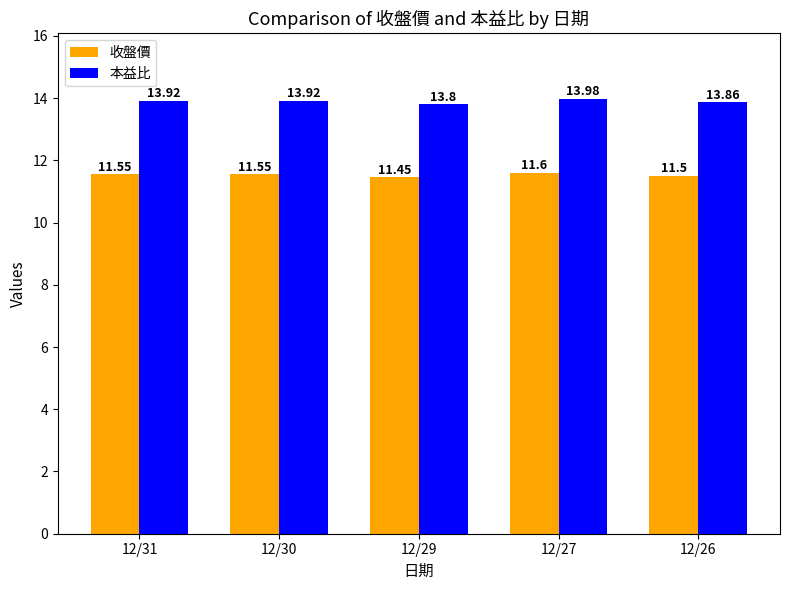

List the series in order of their overall mean, highest first.

本益比, 收盤價